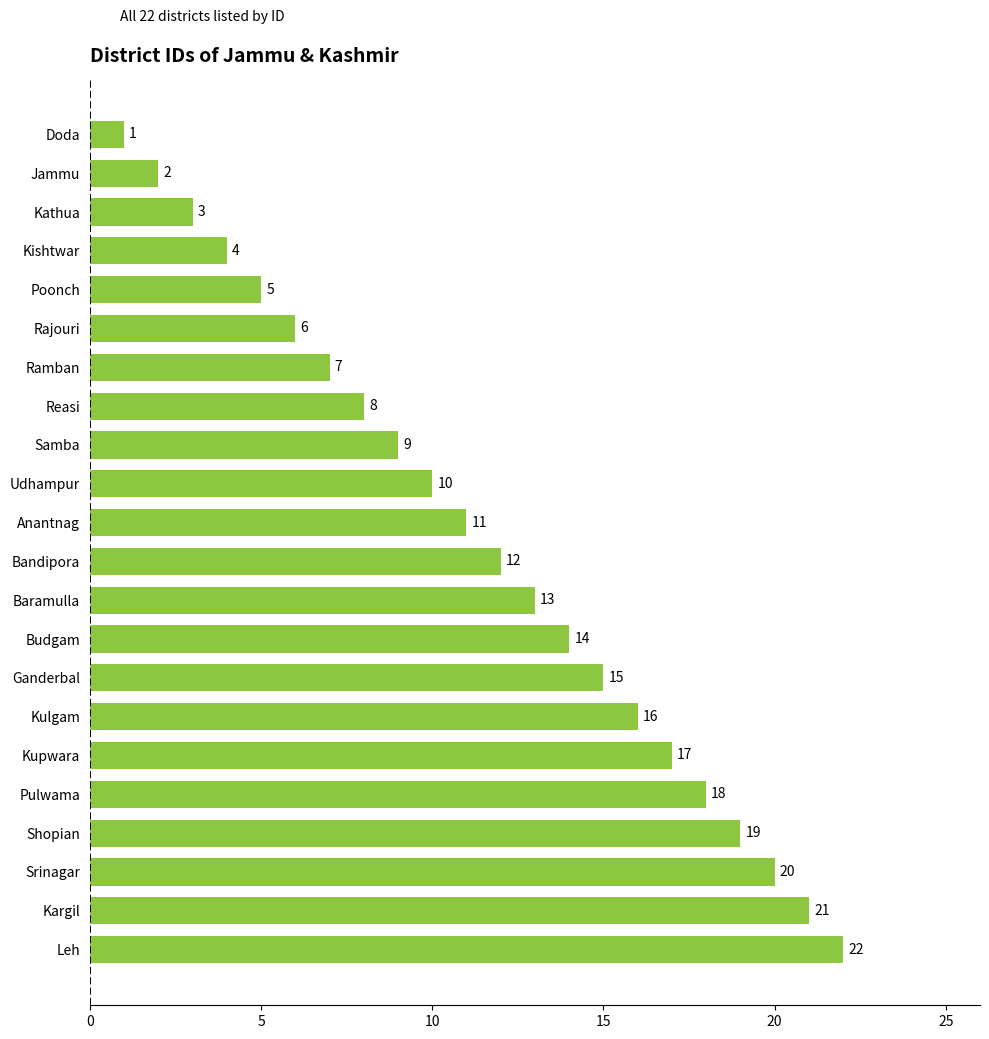

List the labels in order of value, largest first.

Leh, Kargil, Srinagar, Shopian, Pulwama, Kupwara, Kulgam, Ganderbal, Budgam, Baramulla, Bandipora, Anantnag, Udhampur, Samba, Reasi, Ramban, Rajouri, Poonch, Kishtwar, Kathua, Jammu, Doda